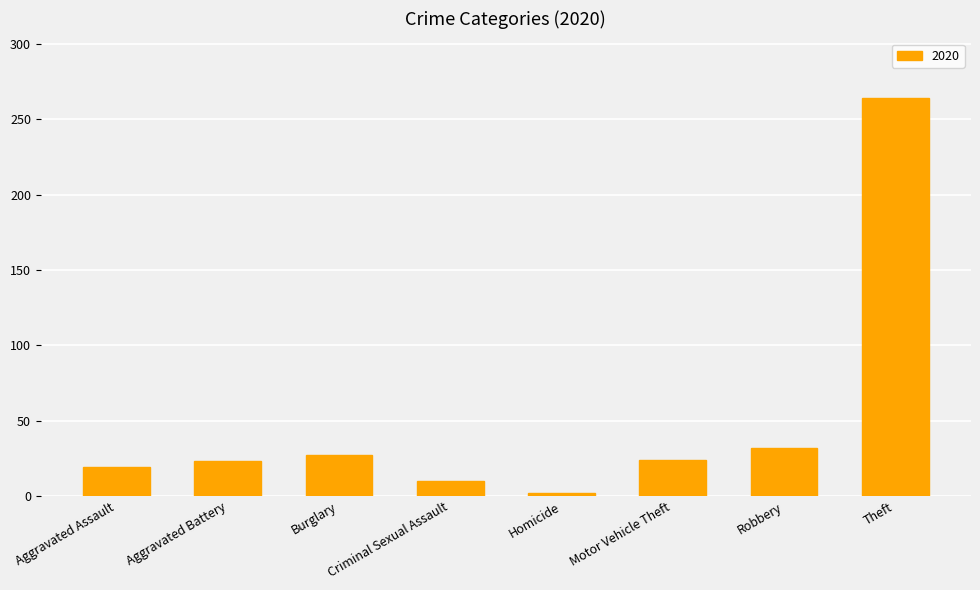

Is it true that the value at Robbery is 32?

True